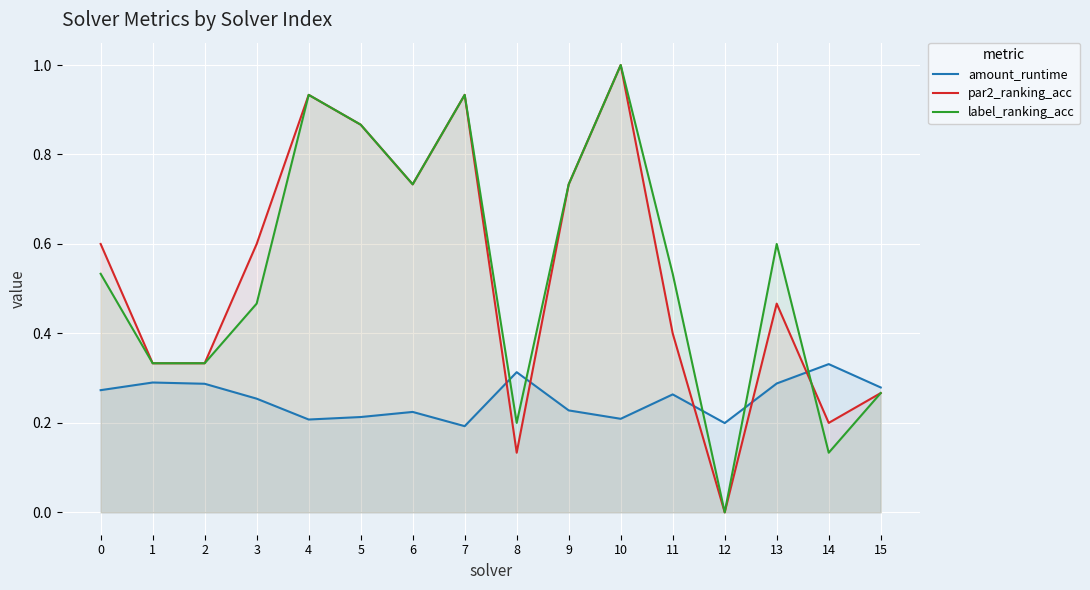

What is the difference between the second highest and second lowest values in the par2_ranking_acc series?

0.8